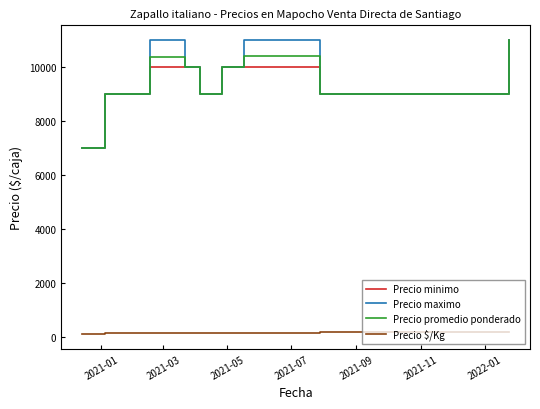

What is the minimum value for Precio promedio ponderado?

7000